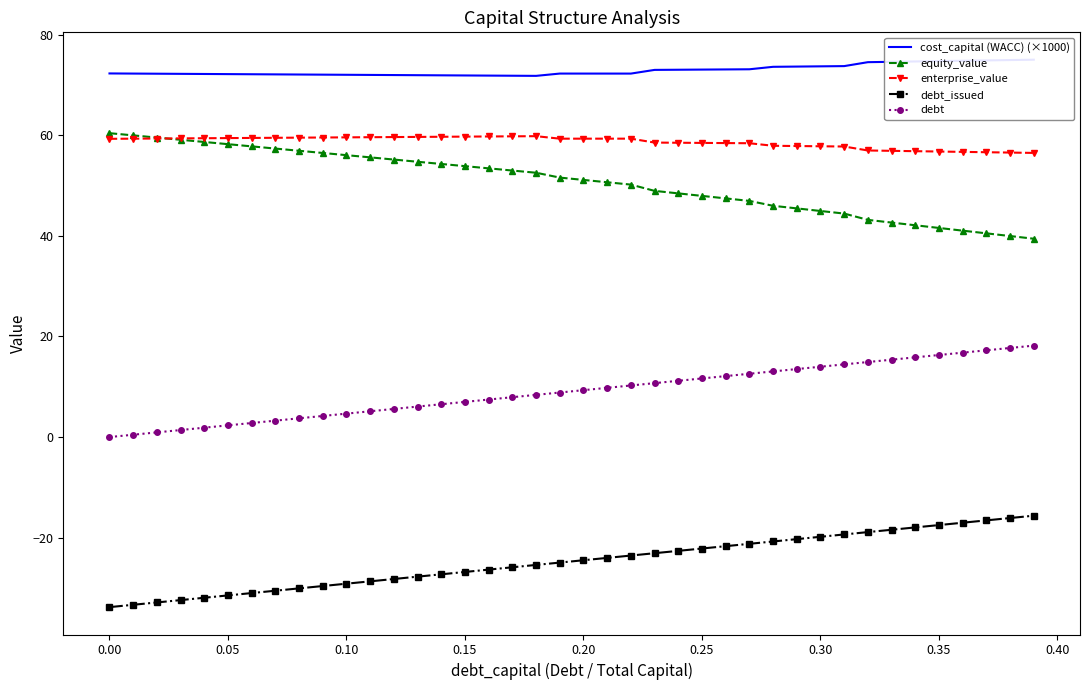

The equity_value series shows 66.3 at 0.35. True or false?

False